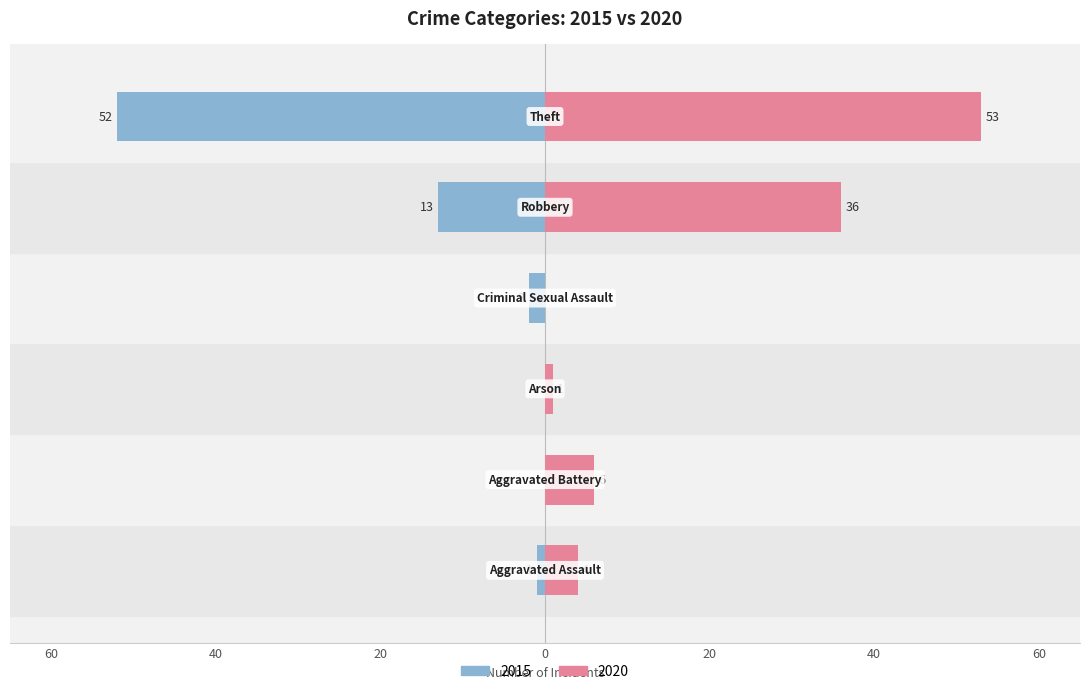

At Aggravated Assault, list the series in order from smallest to largest.

2015, 2020